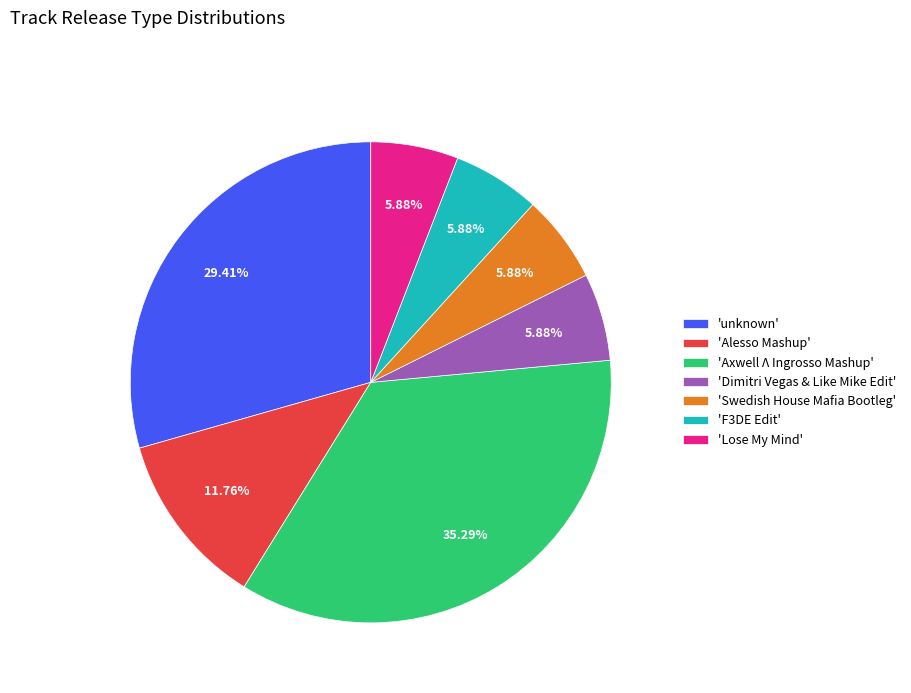

Is there any slice that represents more than half of the pie?

No